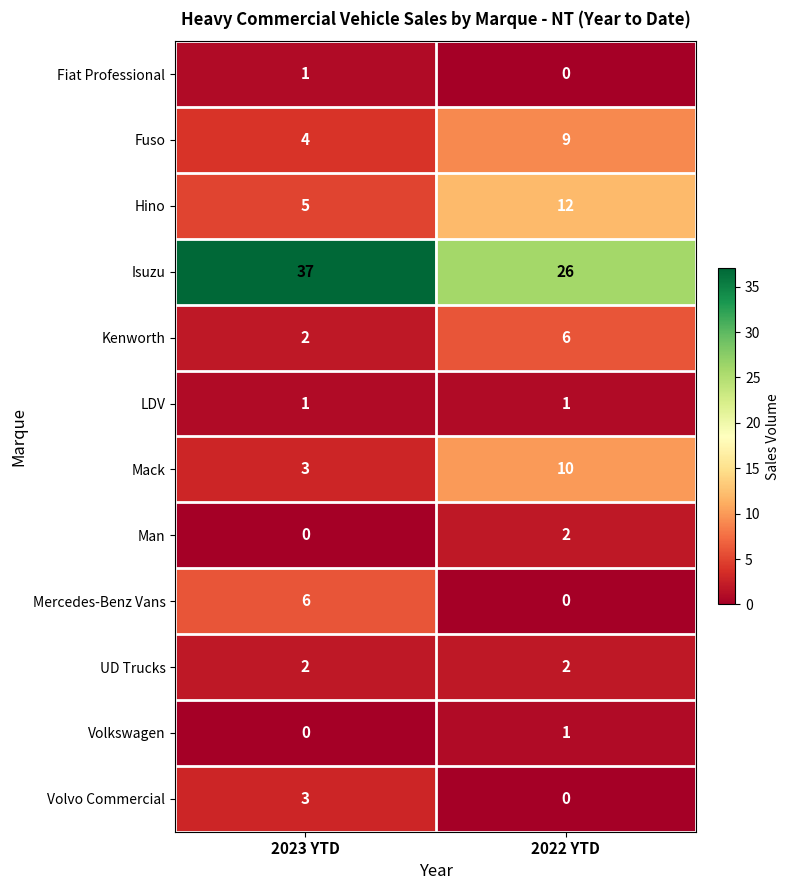

What value does the Mercedes-Benz Vans series have at 2023 YTD?

6